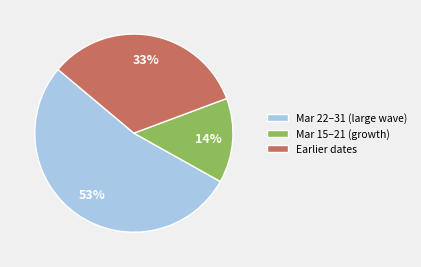

The Mar 22–31 (large wave) slice represents 42% of the pie. True or false?

False